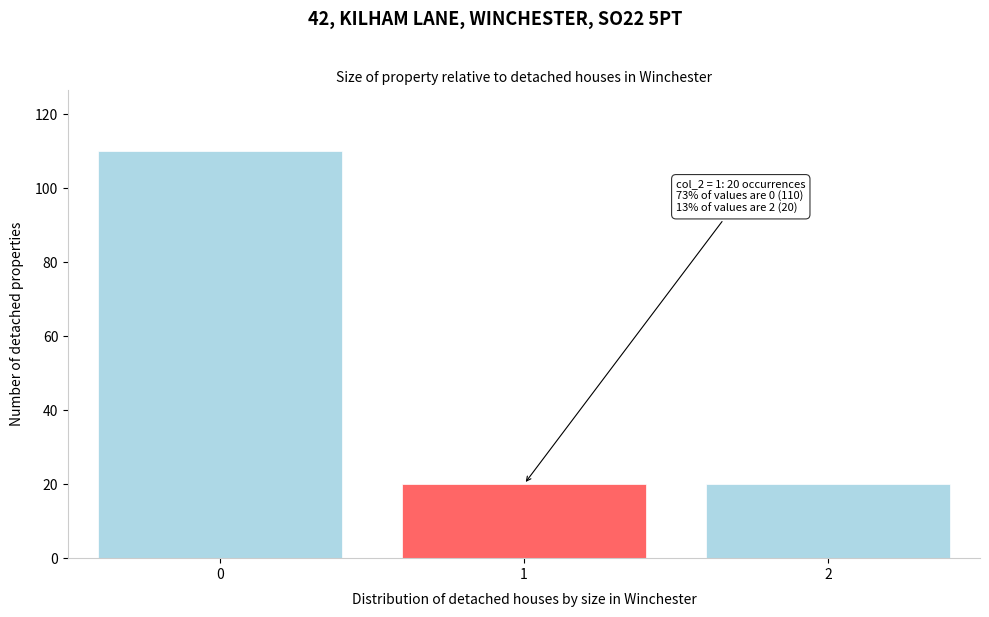

Reading right to left, transcribe all the data shown in this chart.

2=20	1=20	0=110